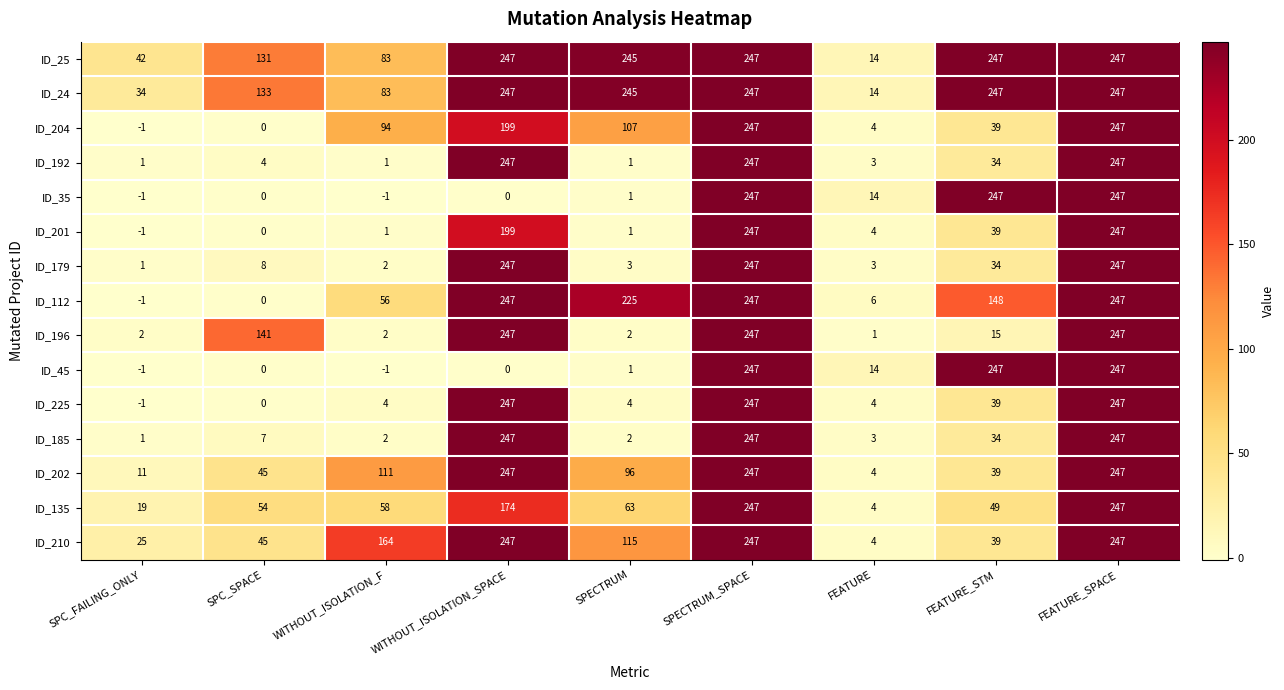

What is the maximum value for ID_35?

247